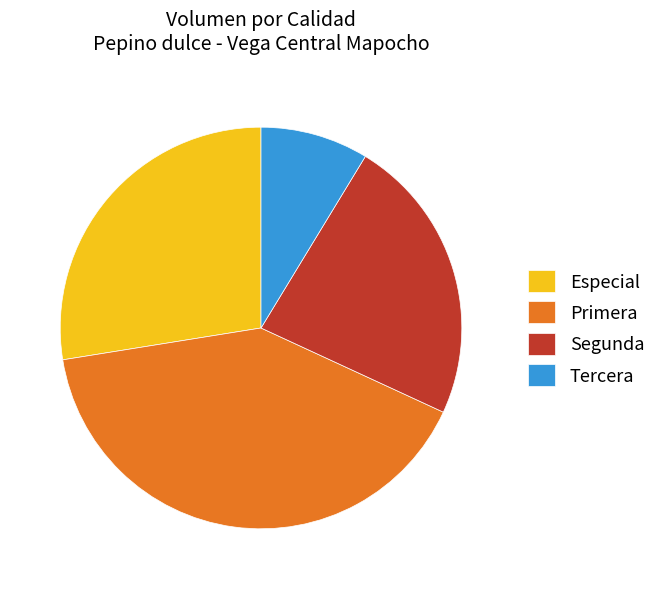

How many segments does this pie chart have?

4